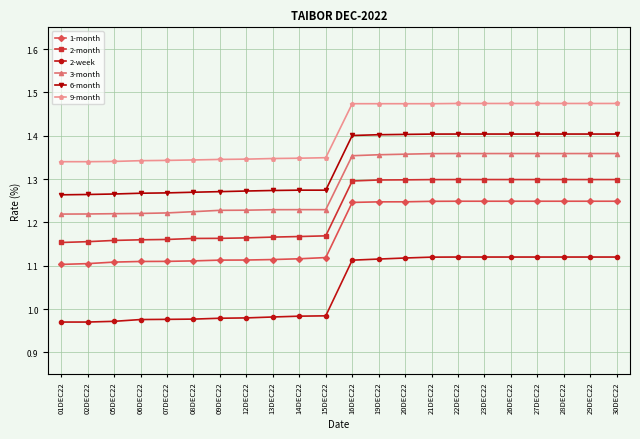

What is the spread (max minus min) of values at 26DEC22?

0.4